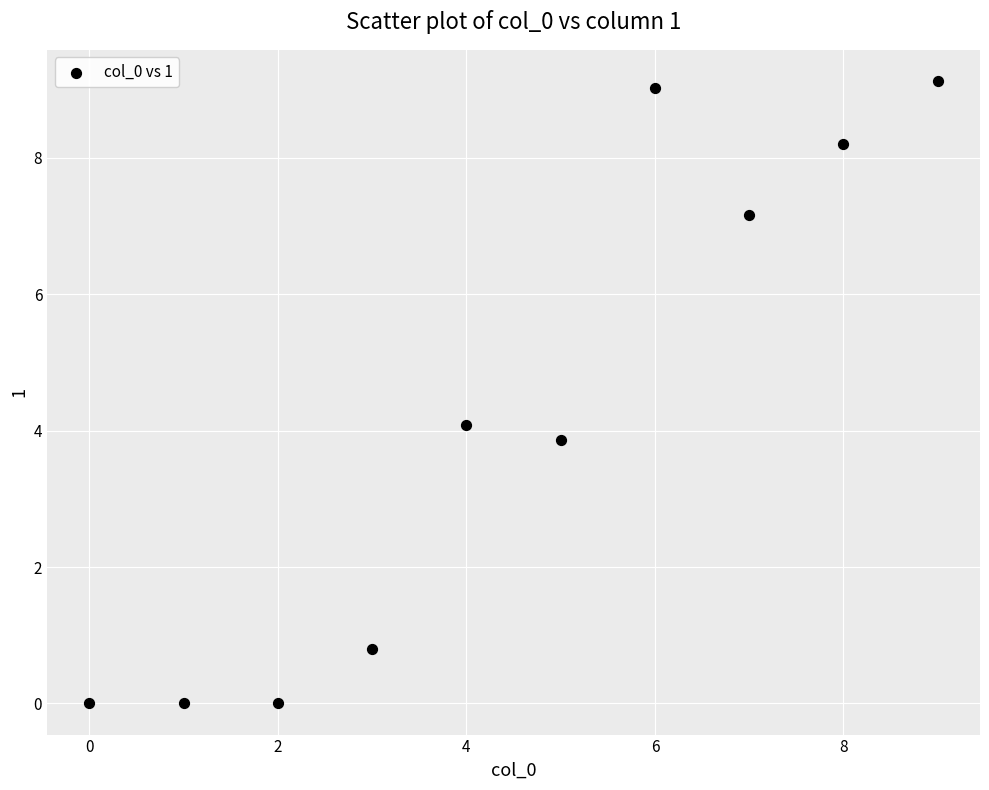

What is the range of Y values (max minus min)?

9.1